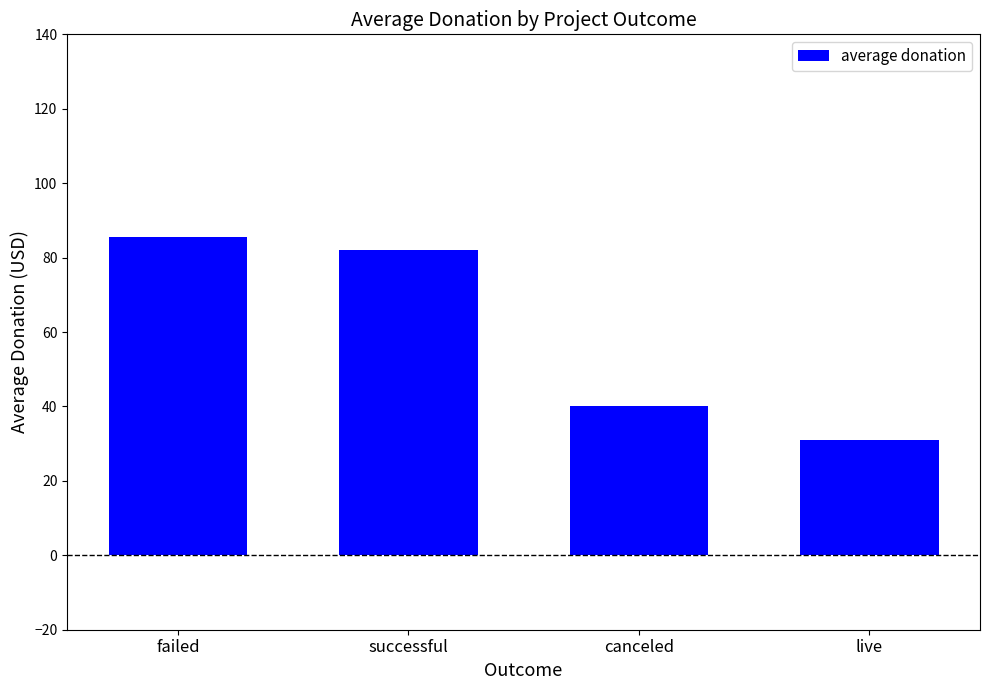

What is the value of the 2nd bar from the left?

82.2